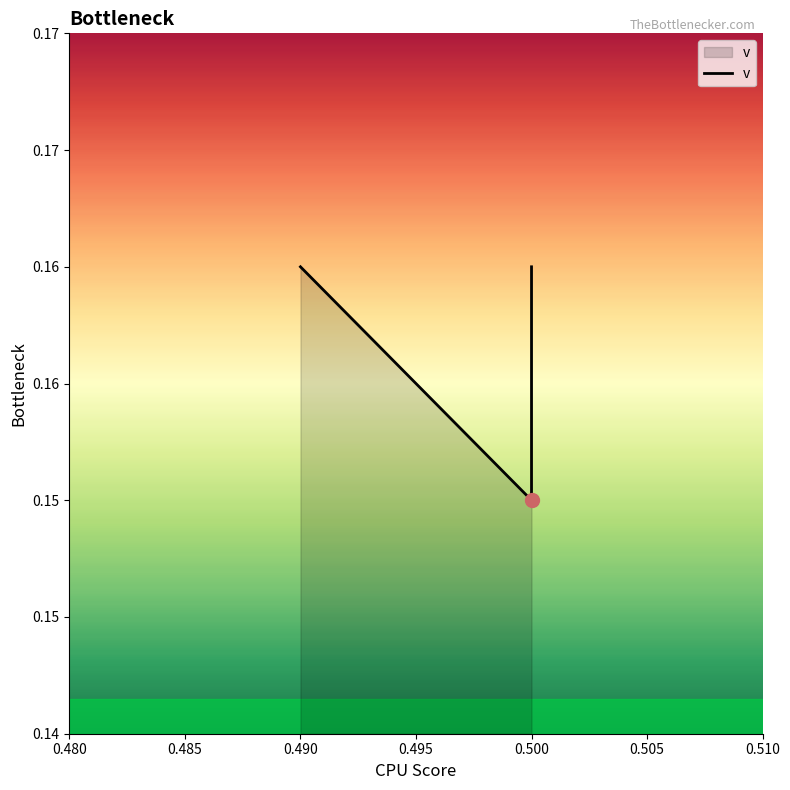

What is the maximum value shown in the chart?

0.2